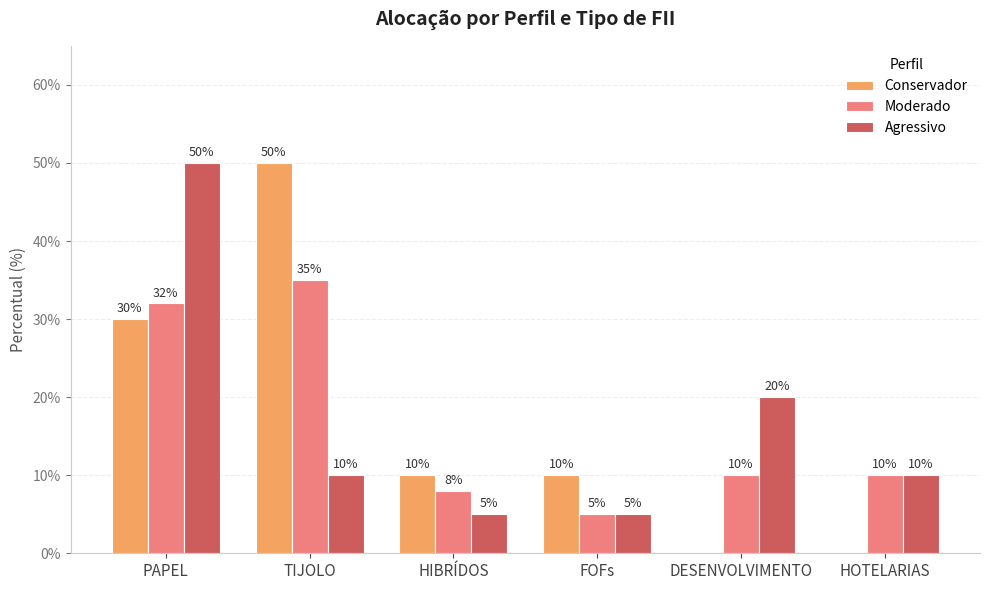

At how many categories does at least one series exceed 0?

6